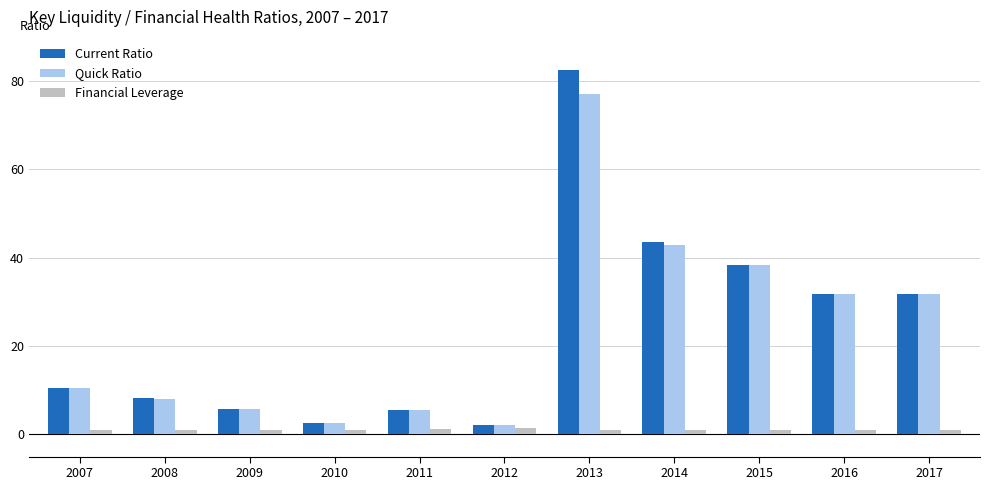

Rank the series by their maximum value, from lowest to highest.

Financial Leverage, Quick Ratio, Current Ratio